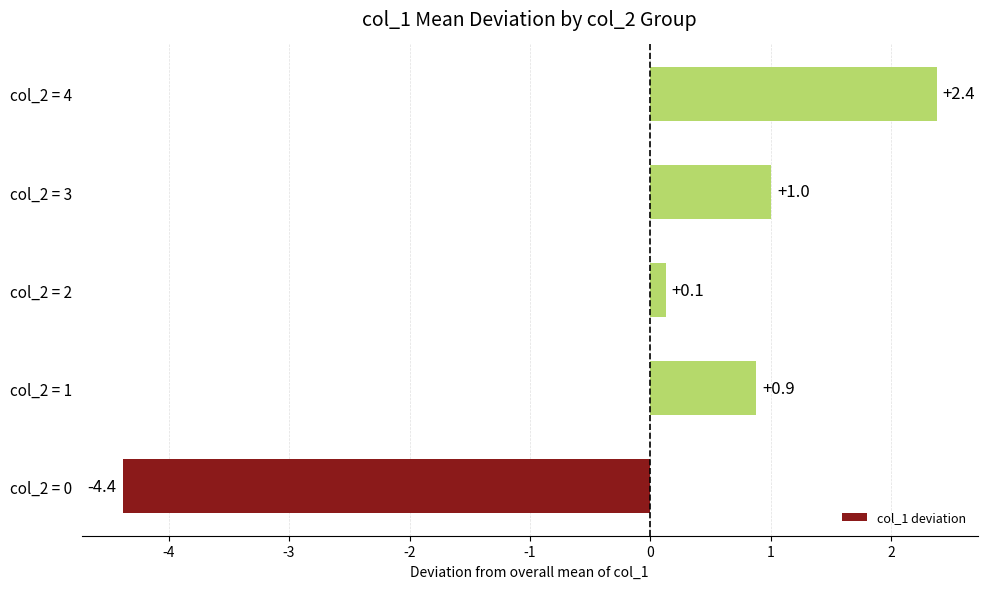

Reading top to bottom, transcribe all the data shown in this chart.

2.4	1.0	0.1	0.9	-4.4